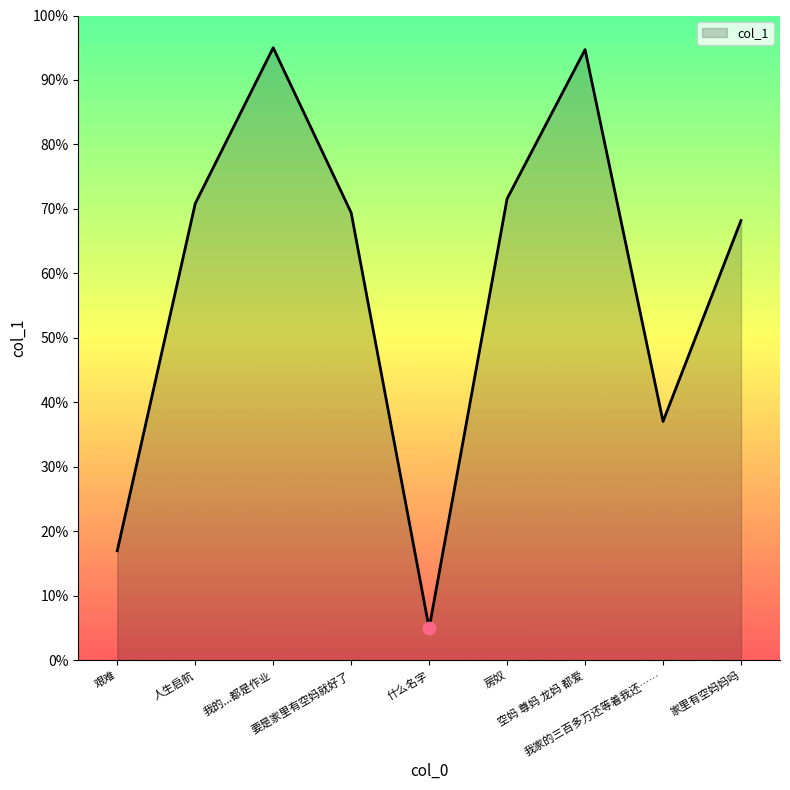

Which has a higher value, 什么名字 or 家里有空妈妈吗?

家里有空妈妈吗